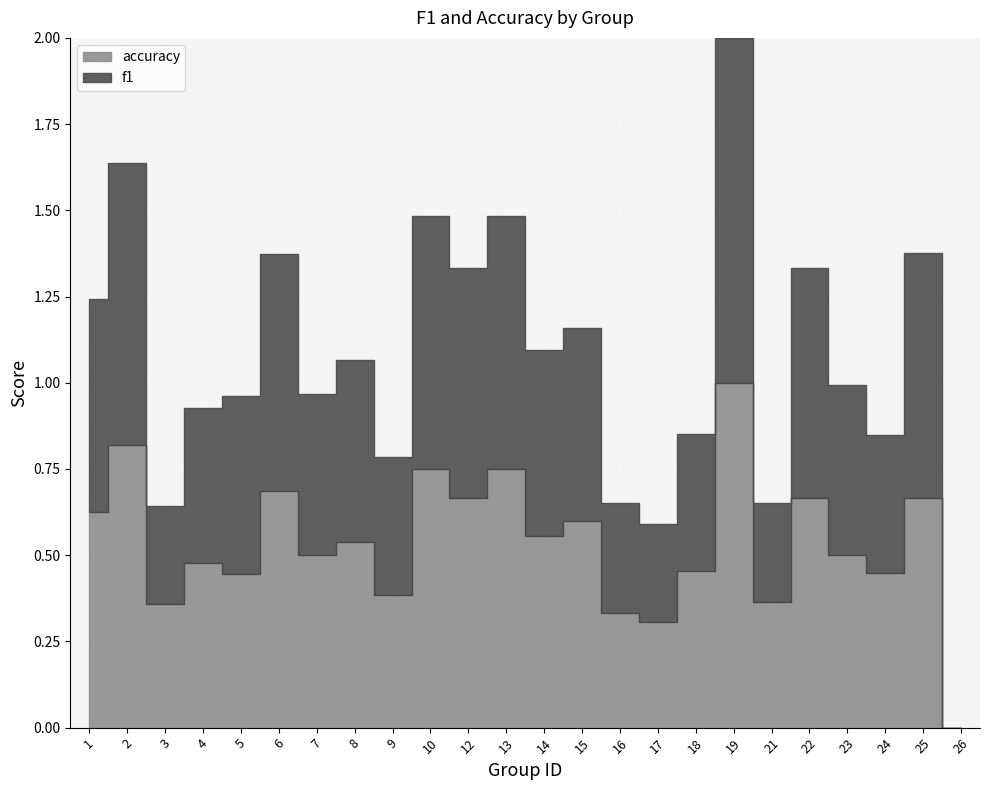

Between 10 and 8, which is larger?

10